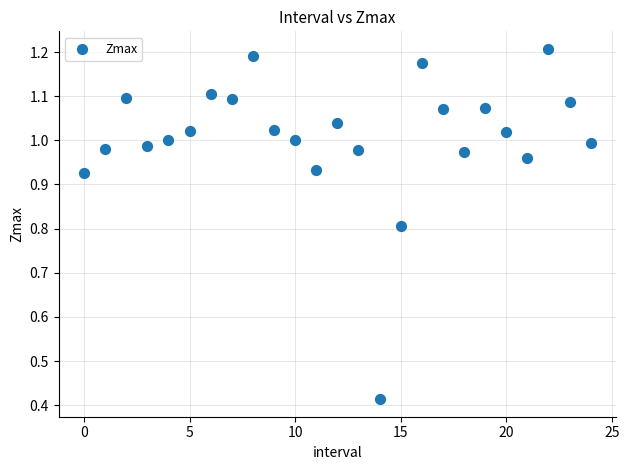

What is the range of Y values (max minus min)?

0.8